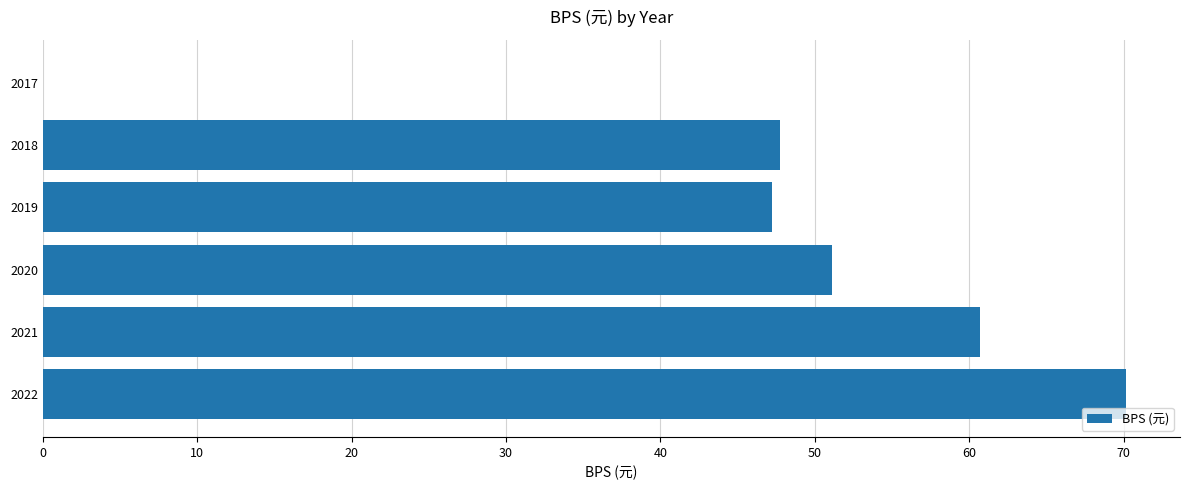

The value at 2020 is 22.5. True or false?

False